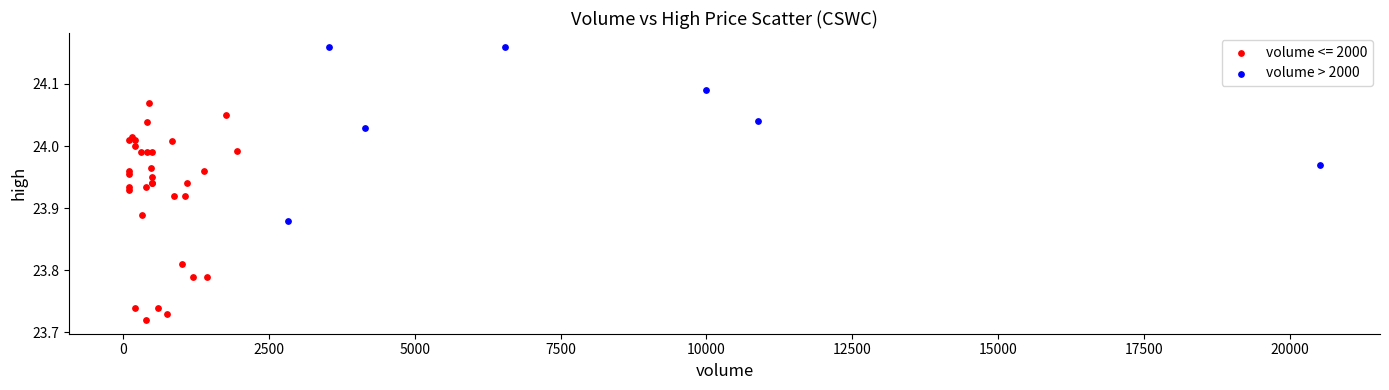

Which series contains the highest Y value?

volume > 2000